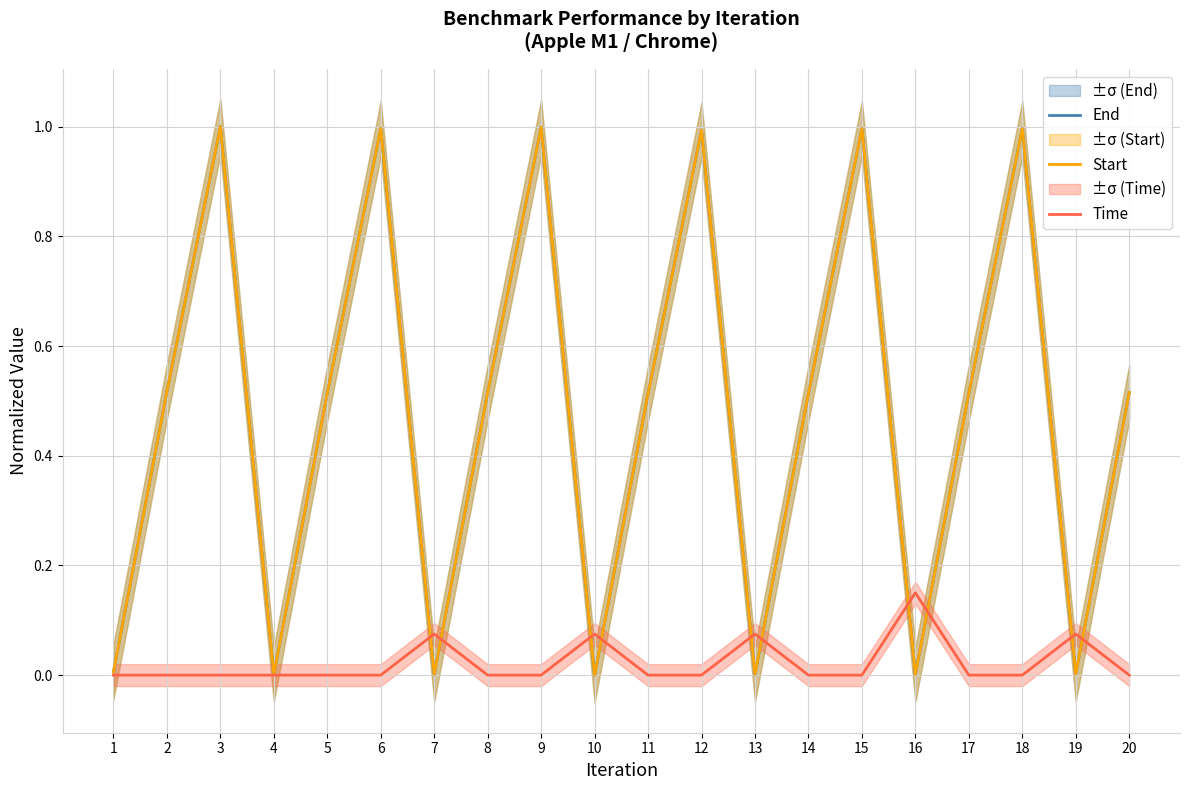

At which category is the sum across all series the highest?

3